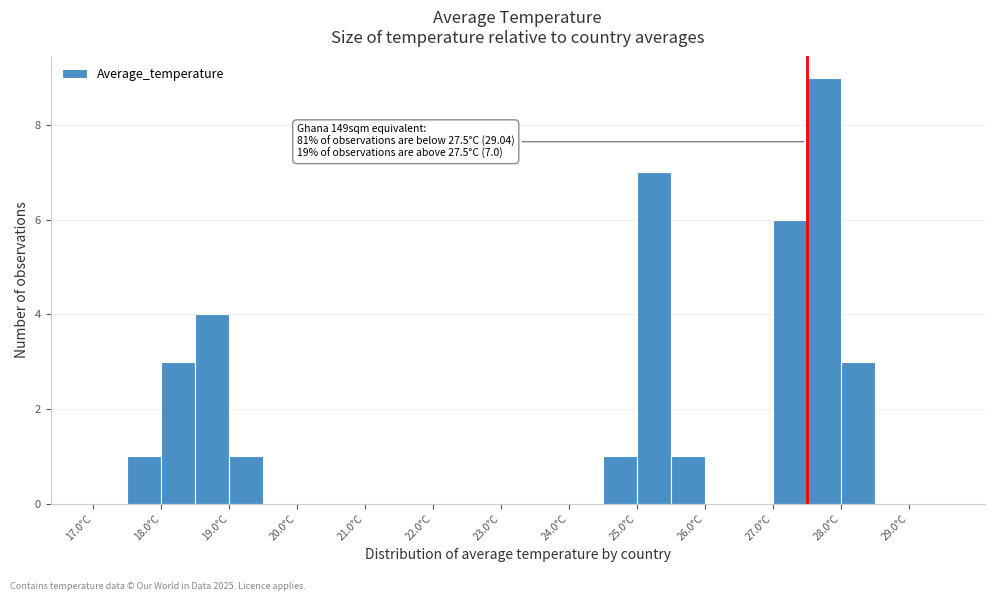

Over which range of the x-axis is the bar tallest?

27.5 to 28.0